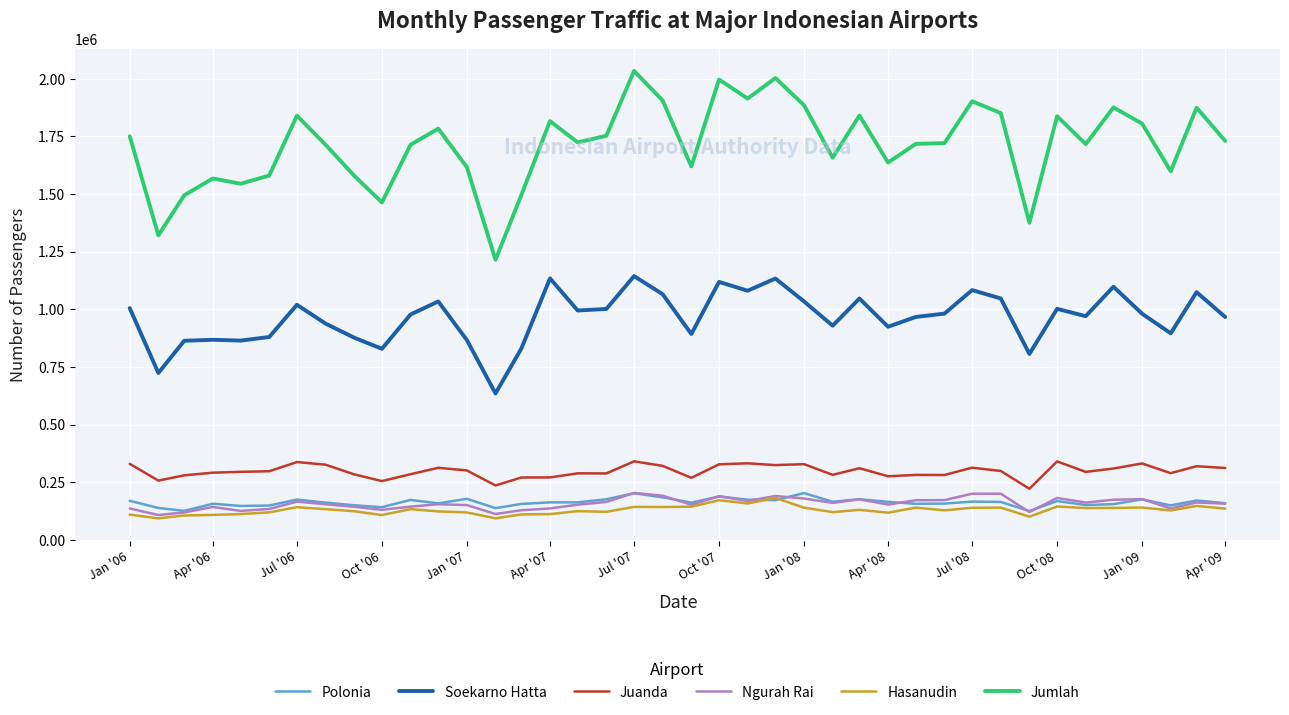

Which series has the largest total across all categories?

Jumlah